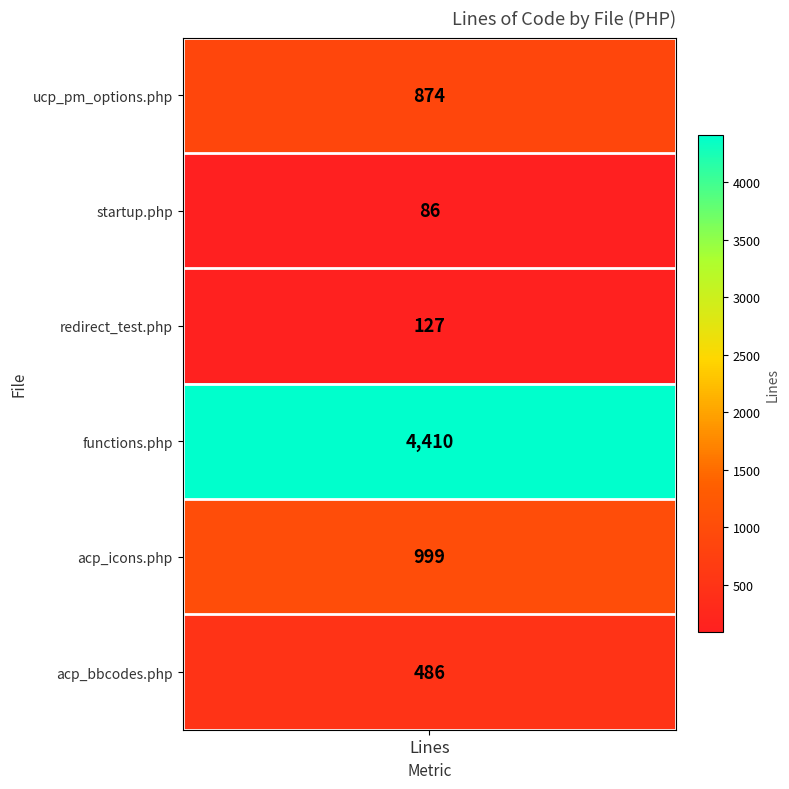

At which label does the data first exceed 874?

3